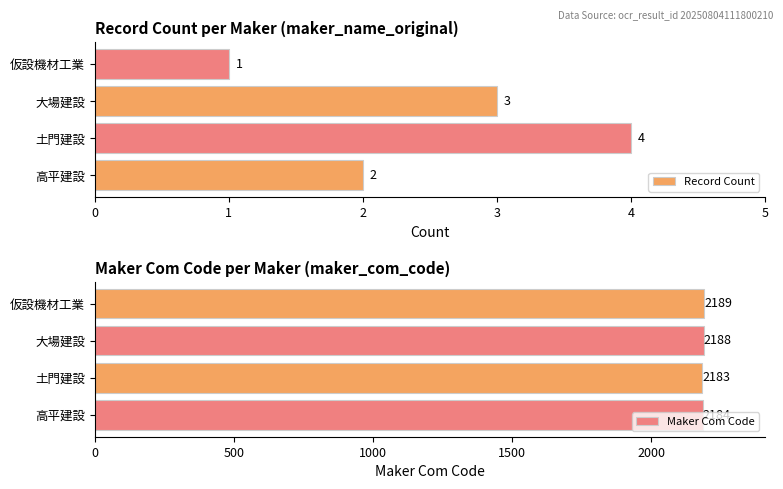

Are the bars grouped side by side (vs. stacked)?

Yes